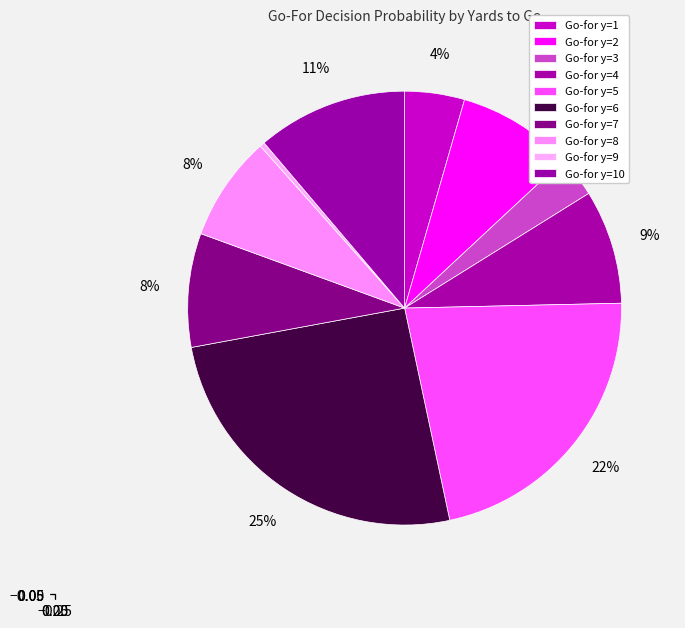

Does any single category account for the majority?

No